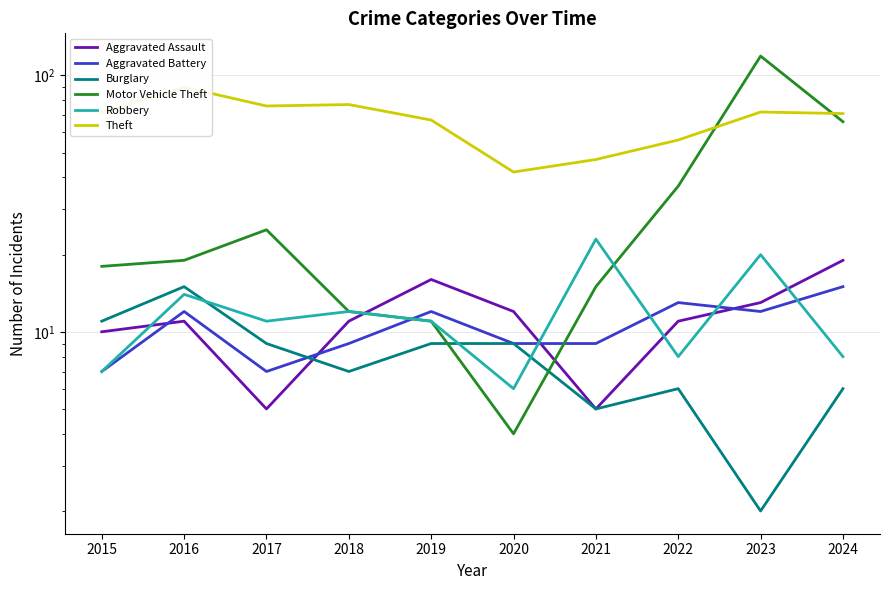

Rank the series by their maximum value, from highest to lowest.

Motor Vehicle Theft, Theft, Robbery, Aggravated Assault, Aggravated Battery, Burglary